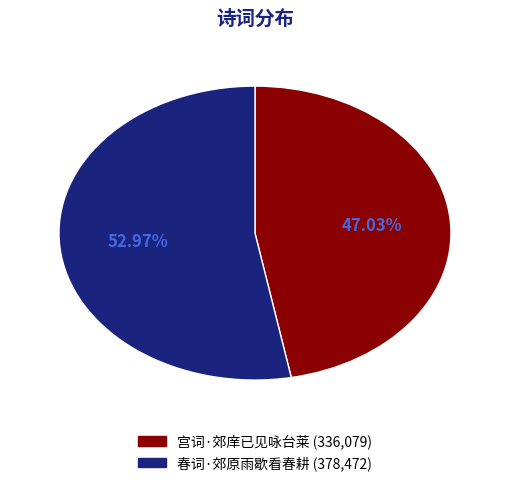

What portion of the pie excludes 宫词·郊庠已见咏台莱?

53.0%